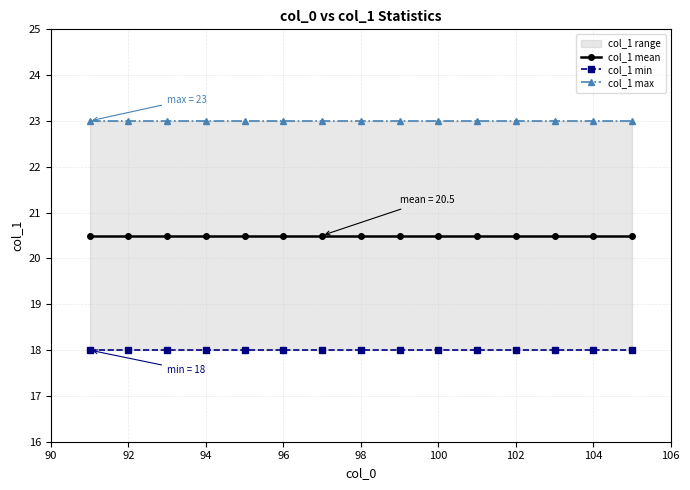

Reading left to right, extract all data points from this chart.

col_1 mean: 20.5	20.5	20.5	20.5	20.5	20.5	20.5	20.5	20.5	20.5	20.5	20.5	20.5	20.5	20.5
col_1 min: 18.0	18.0	18.0	18.0	18.0	18.0	18.0	18.0	18.0	18.0	18.0	18.0	18.0	18.0	18.0
col_1 max: 23.0	23.0	23.0	23.0	23.0	23.0	23.0	23.0	23.0	23.0	23.0	23.0	23.0	23.0	23.0